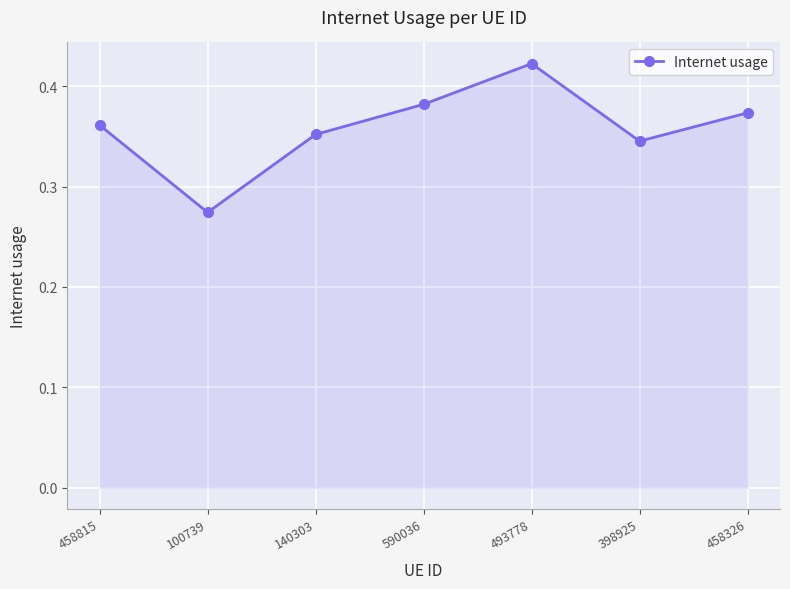

List the labels in order of value, largest first.

493778, 590036, 458326, 458815, 140303, 398925, 100739